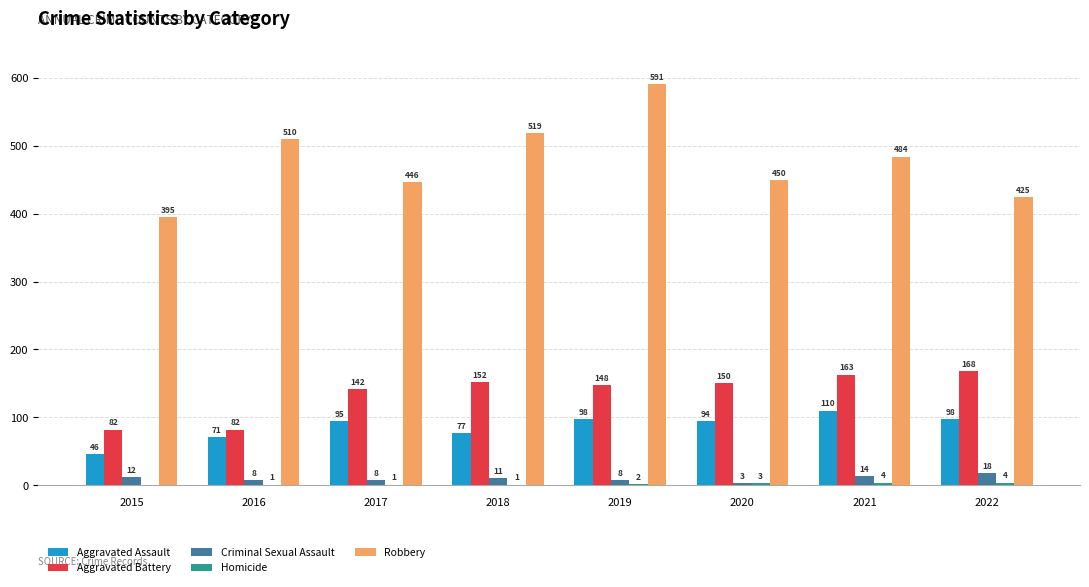

What is the sum of all Aggravated Assault values?

689